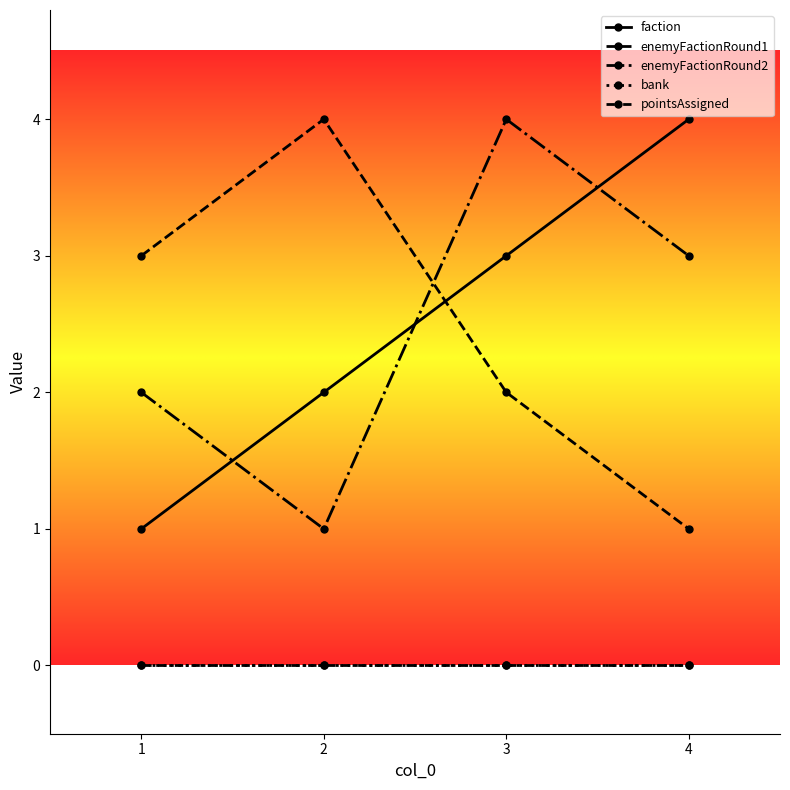

Reading left to right, transcribe all the data shown in this chart.

faction: 1=1	2=2	3=3	4=4
enemyFactionRound1: 1=3	2=4	3=2	4=1
enemyFactionRound2: 1=2	2=1	3=4	4=3
bank: 1=0	2=0	3=0	4=0
pointsAssigned: 1=0	2=0	3=0	4=0